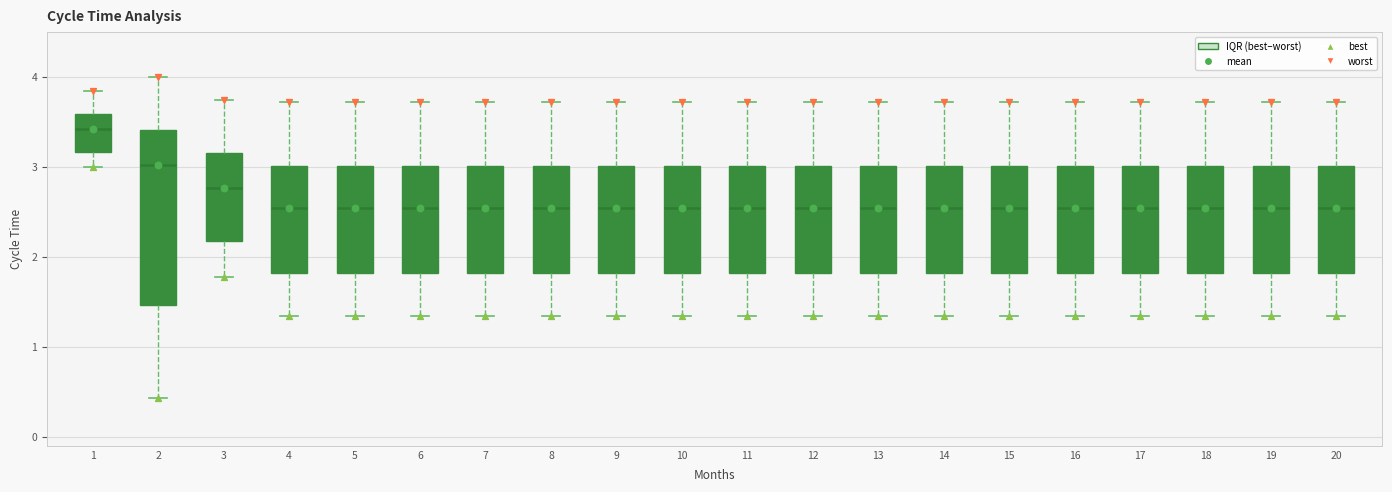

Where is the upper edge of the box at x = 4 on the y-axis? The values are not printed on the chart, so give them approximately, as read against the axis.

3.0